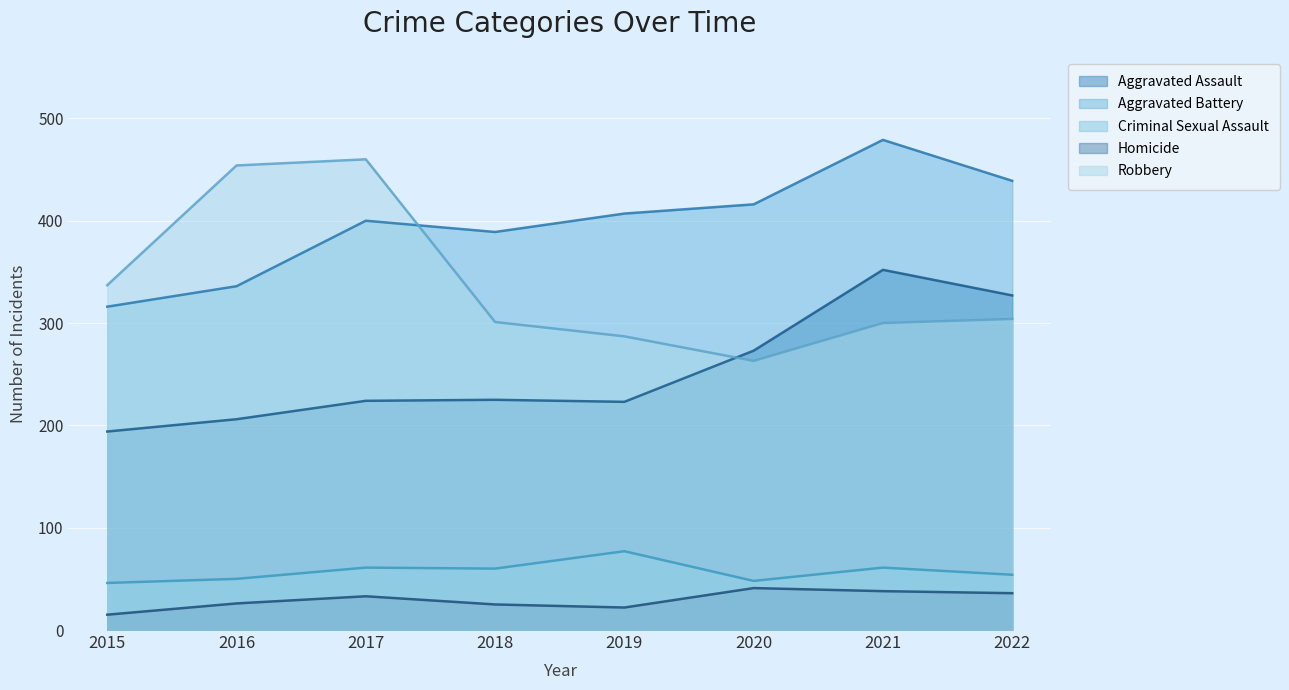

True or false: Homicide and Criminal Sexual Assault intersect in this chart.

False